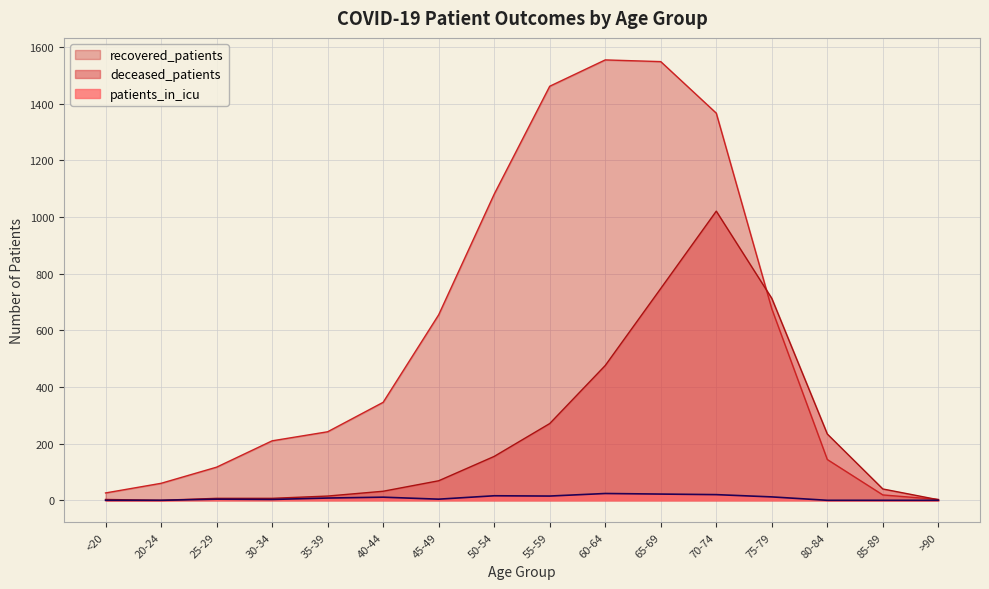

What is the value of the deceased_patients point at the 11th from the left?

748